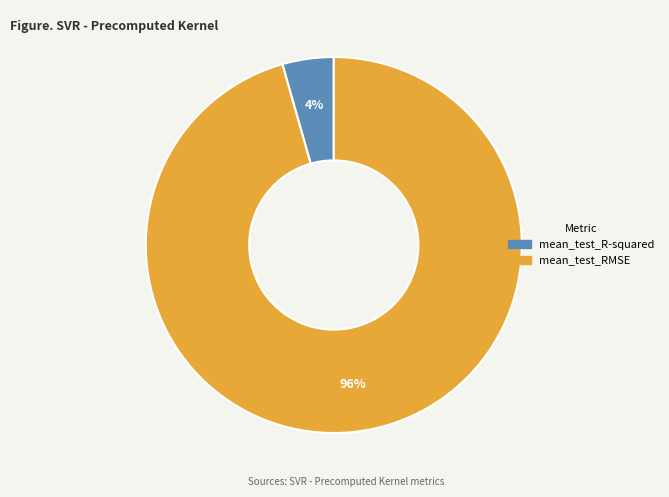

To the nearest percent, what is the combined percentage of mean_test_R-squared and mean_test_RMSE?

100%